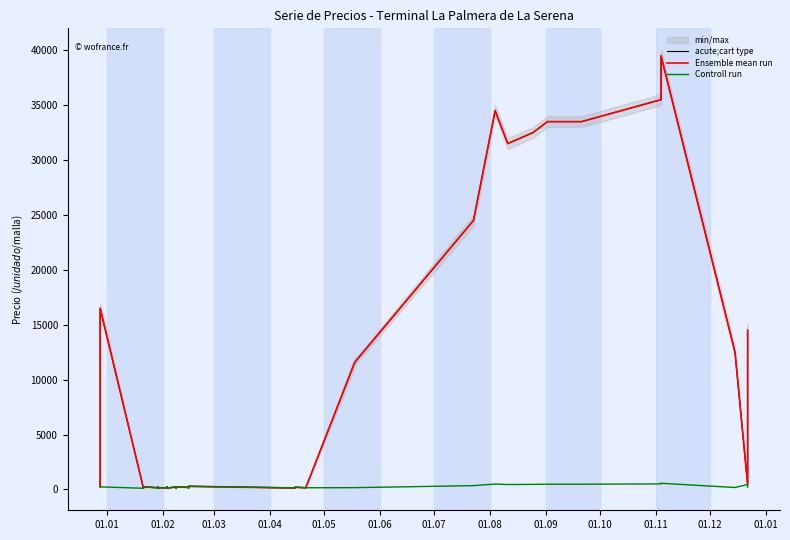

What is the difference between the second highest and minimum values in the Controll run series?

397